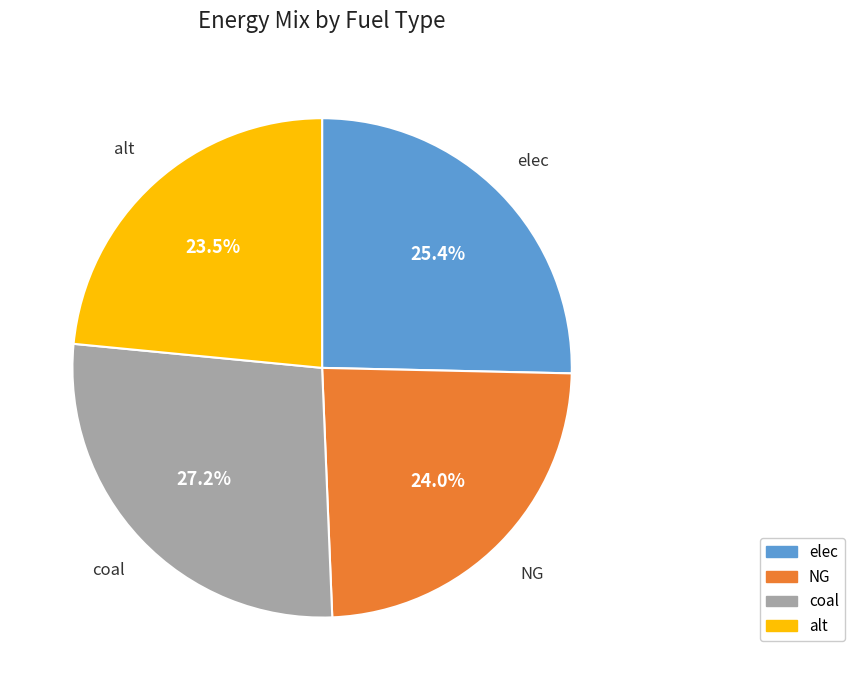

The NG slice represents 24% of the pie. True or false?

True